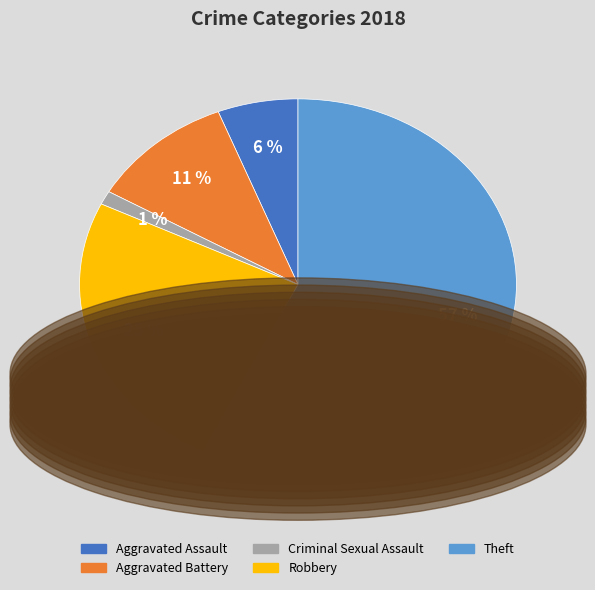

True or false: Criminal Sexual Assault accounts for 1% of the total.

True